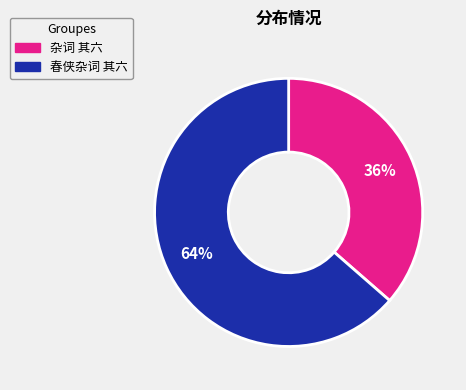

Is the sum of 春侠杂词 其六 and 杂词 其六 greater than half?

Yes